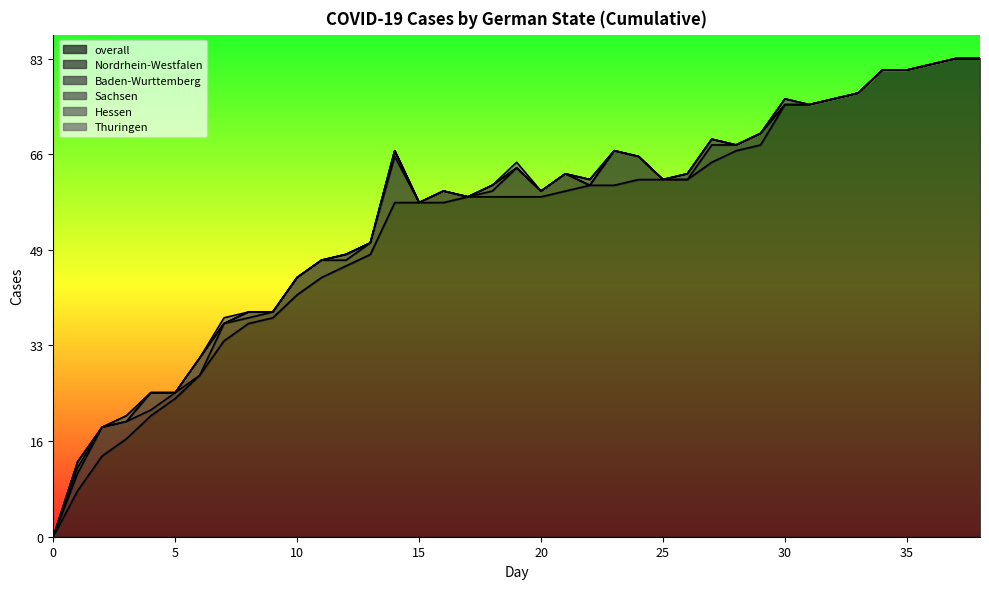

What is the approximate value of overall at 29?

68